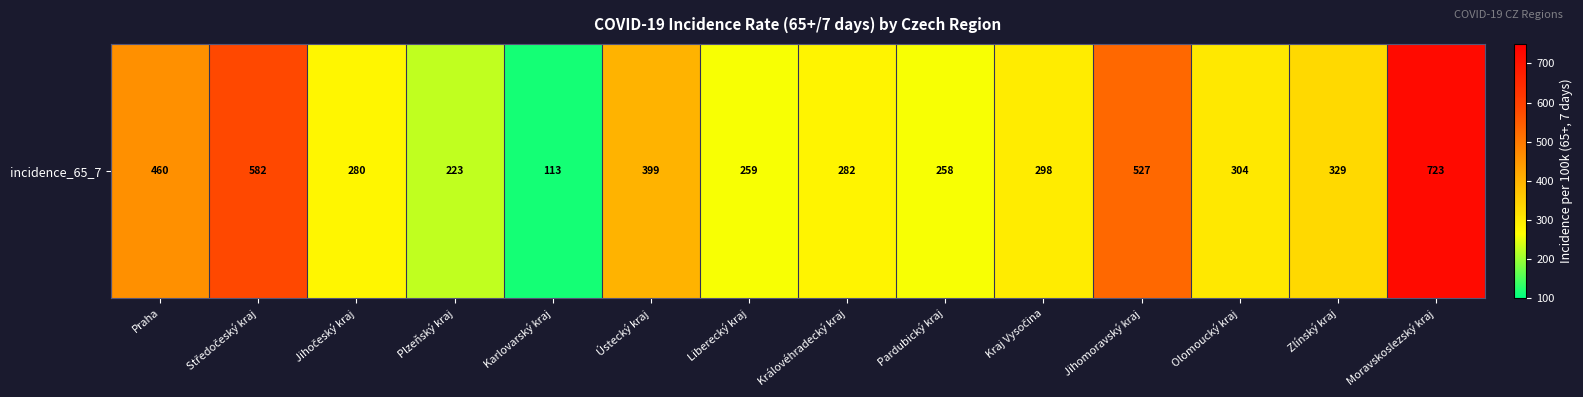

Is it true that the value at Karlovarský kraj is 113?

True